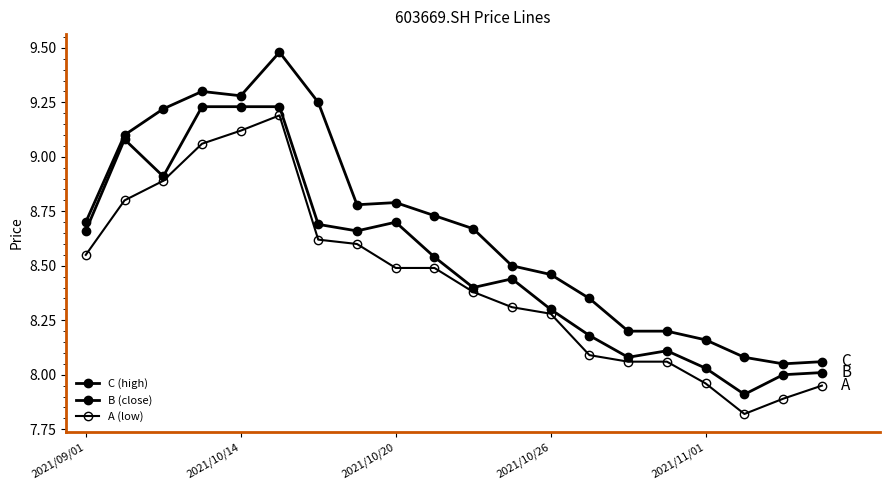

How many lines are shown in the chart?

3